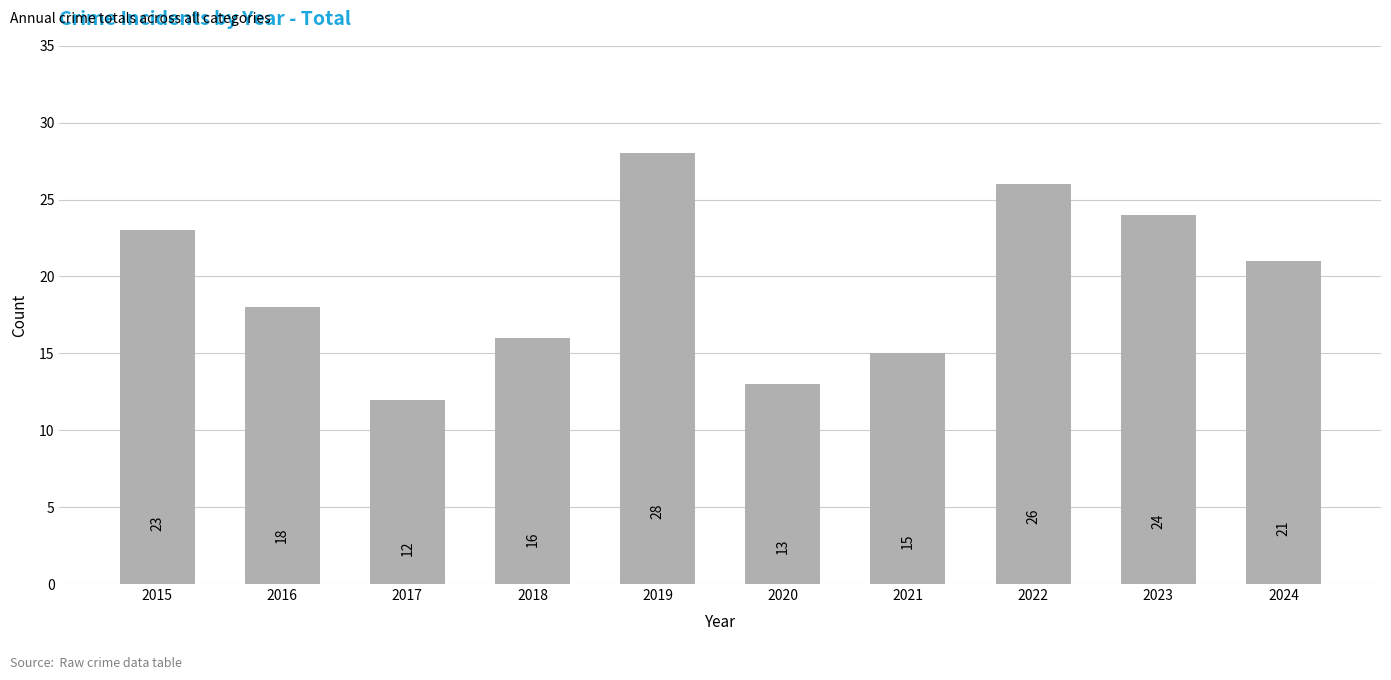

Reading left to right, what are all the values shown in this chart?

2015=23	2016=18	2017=12	2018=16	2019=28	2020=13	2021=15	2022=26	2023=24	2024=21